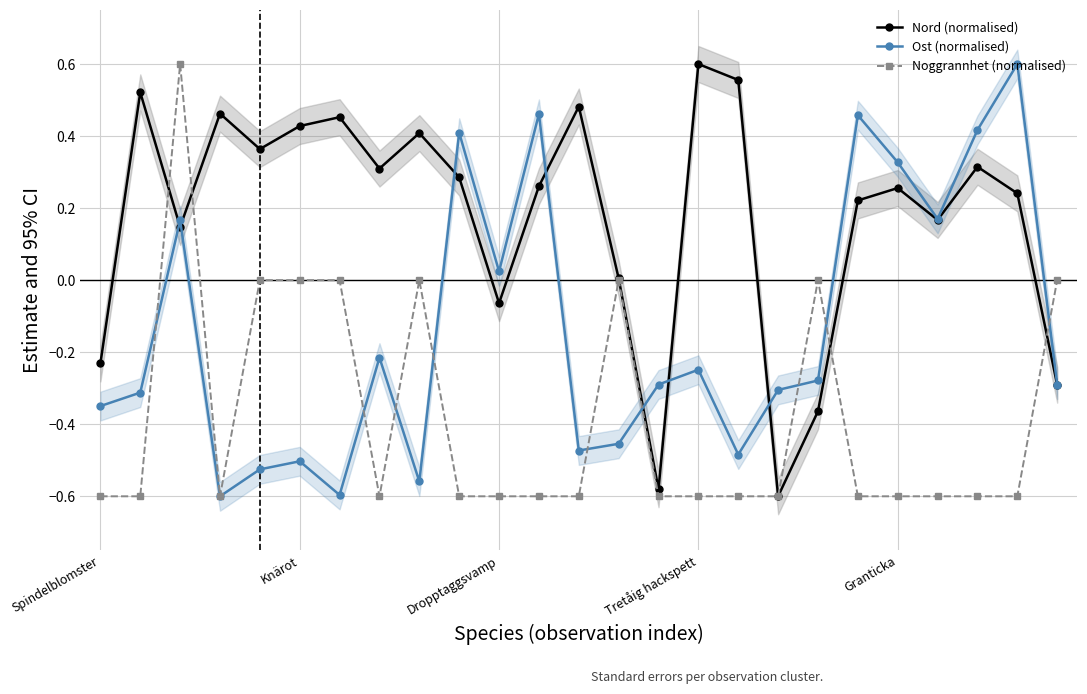

Reading left to right, what are all the values shown in this chart?

Nord (normalised): -0.2	0.5	0.1	0.5	0.4	0.4	0.5	0.3	0.4	0.3	-0.1	0.3	0.5	0.0	-0.6	0.6	0.6	-0.6	-0.4	0.2	0.3	0.2	0.3	0.2	-0.3
Ost (normalised): -0.3	-0.3	0.2	-0.6	-0.5	-0.5	-0.6	-0.2	-0.6	0.4	0.0	0.5	-0.5	-0.5	-0.3	-0.2	-0.5	-0.3	-0.3	0.5	0.3	0.2	0.4	0.6	-0.3
Noggrannhet (normalised): -0.6	-0.6	0.6	-0.6	0.0	0.0	0.0	-0.6	0.0	-0.6	-0.6	-0.6	-0.6	0.0	-0.6	-0.6	-0.6	-0.6	0.0	-0.6	-0.6	-0.6	-0.6	-0.6	0.0